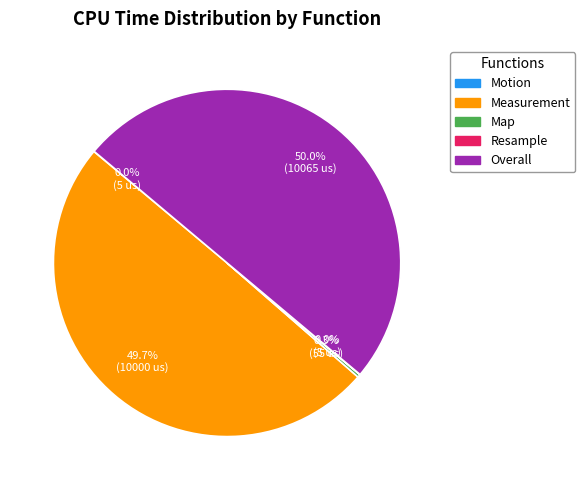

To the nearest percent, what portion does Measurement represent?

50%